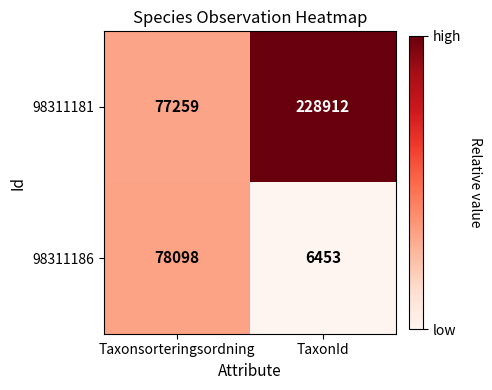

Is the value of 98311186 at Taxonsorteringsordning greater than the value of 98311181 at TaxonId?

No